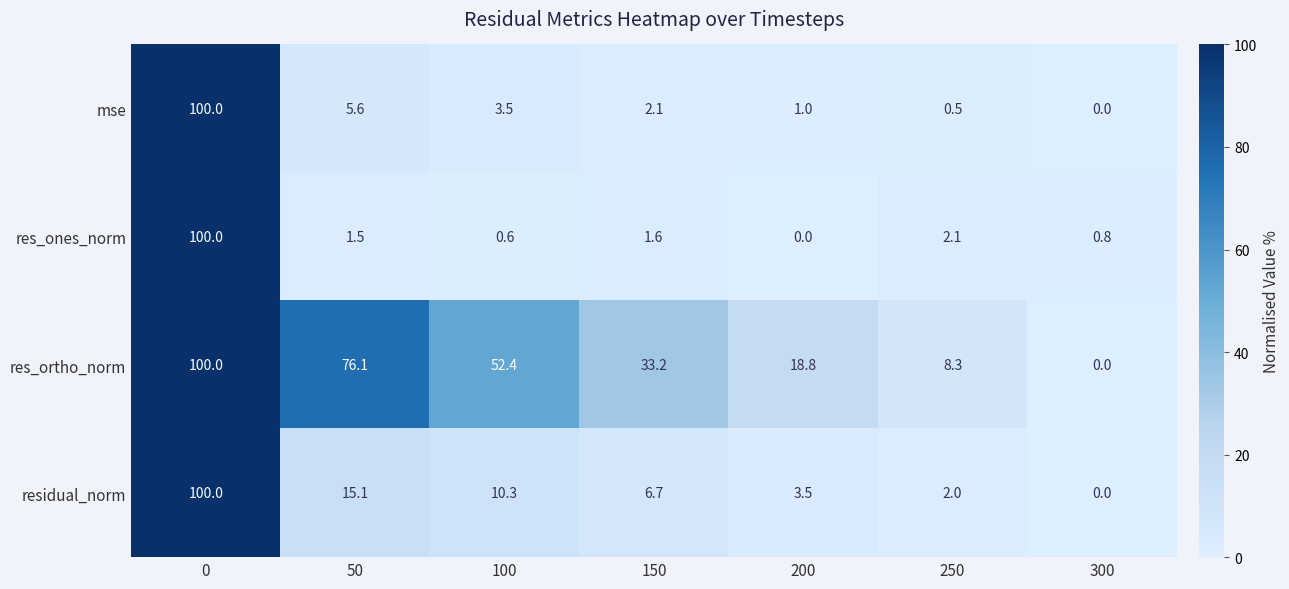

What is the sum of the res_ones_norm values at 50 and 300?

2.3